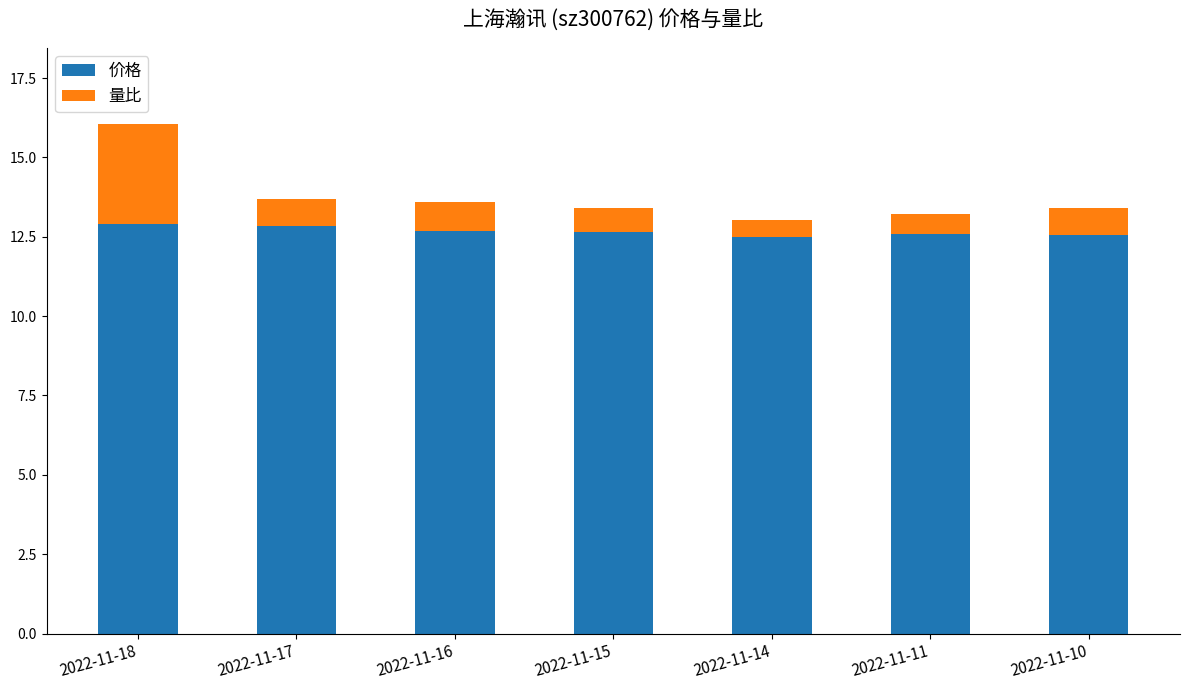

What is the total value across all series at 2022-11-14?

13.0